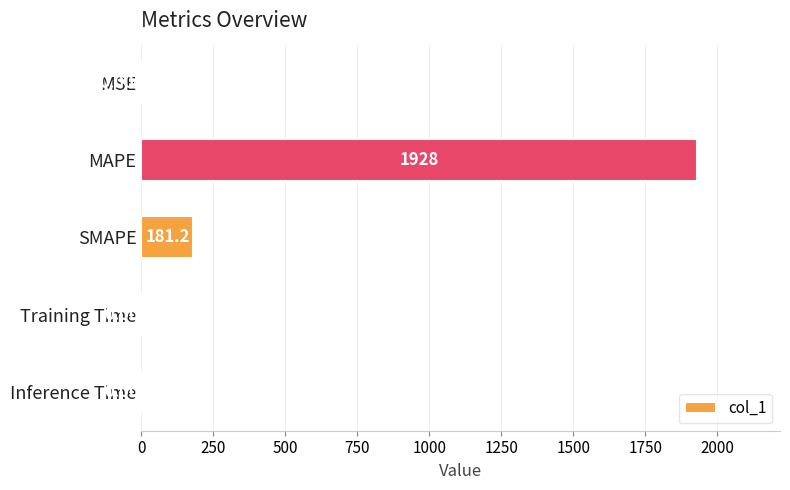

At which label is the value closest to 964?

SMAPE